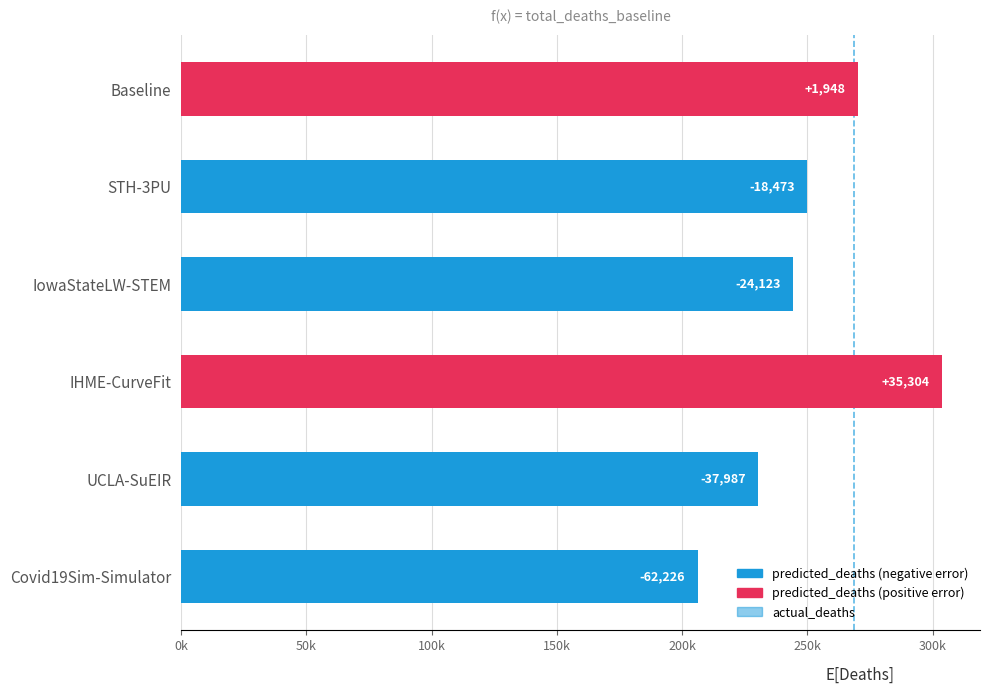

Does the chart contain any negative values?

No